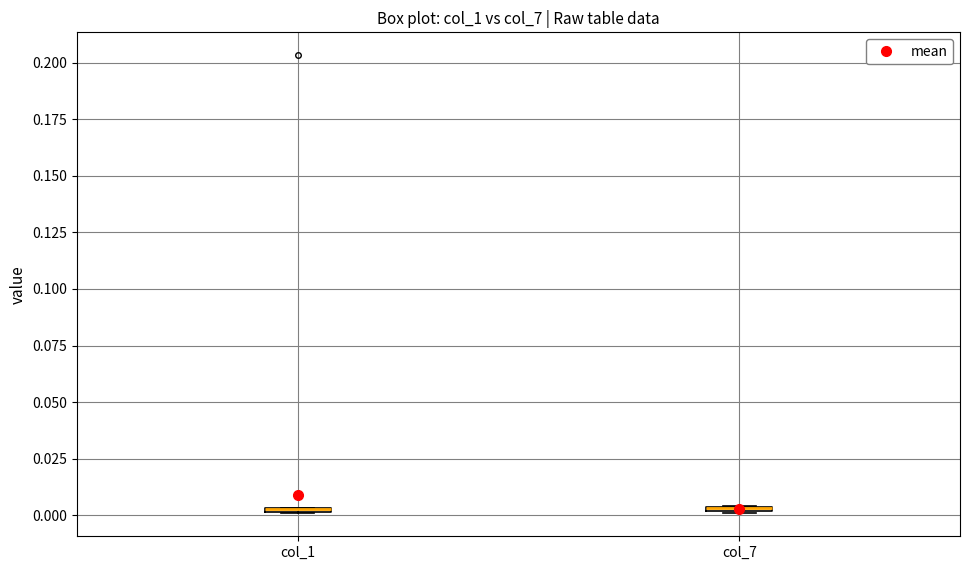

Where is the upper edge of the box for col_7 on the y-axis? The values are not printed on the chart, so give them approximately, as read against the axis.

0.005